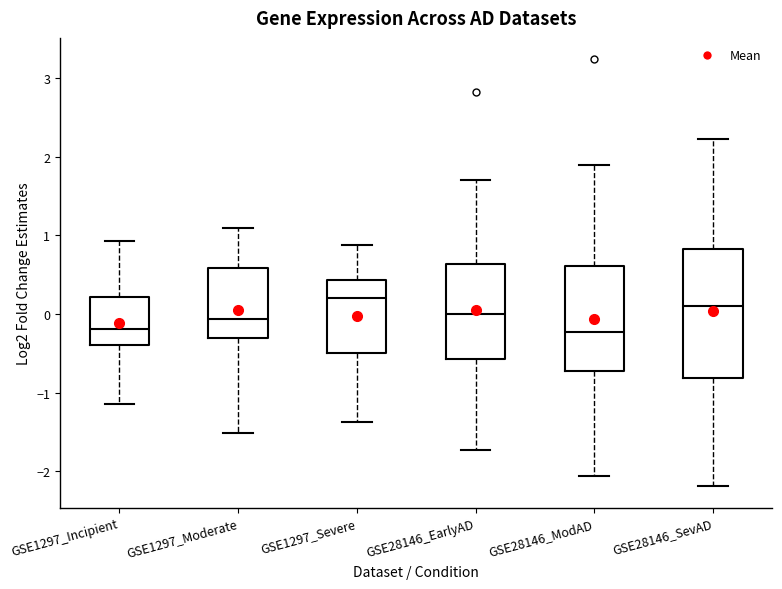

Where does the lower whisker of the box for GSE1297_Moderate end on the y-axis? The values are not printed on the chart, so give them approximately, as read against the axis.

-1.5